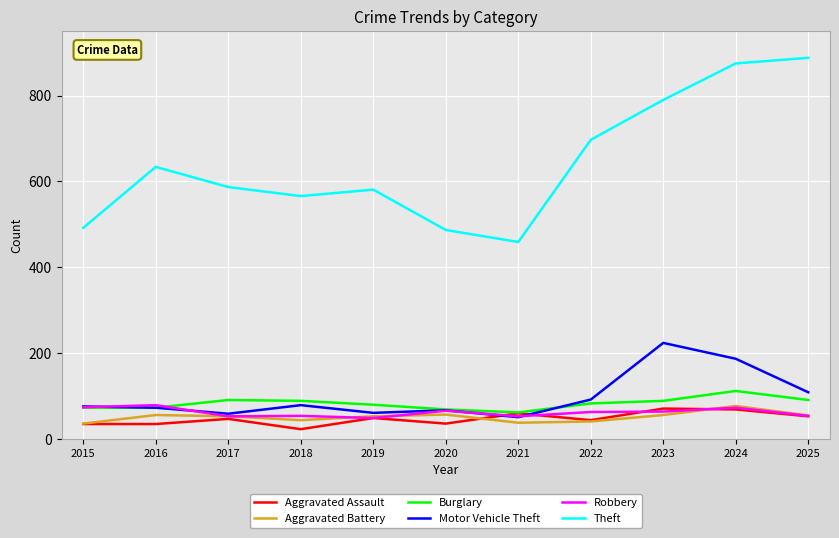

True or false: Aggravated Assault has a value of 60 at 2021.

True